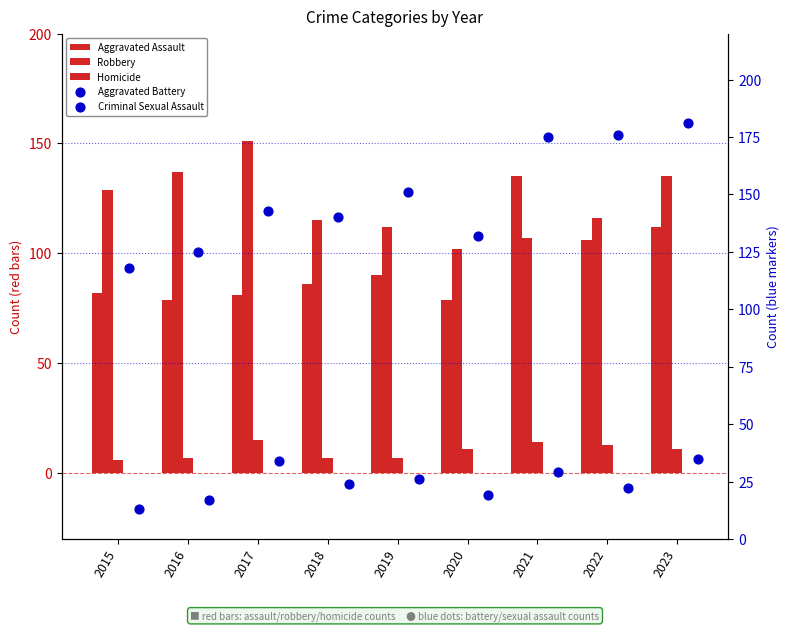

Which series contains the lowest Y value?

Homicide